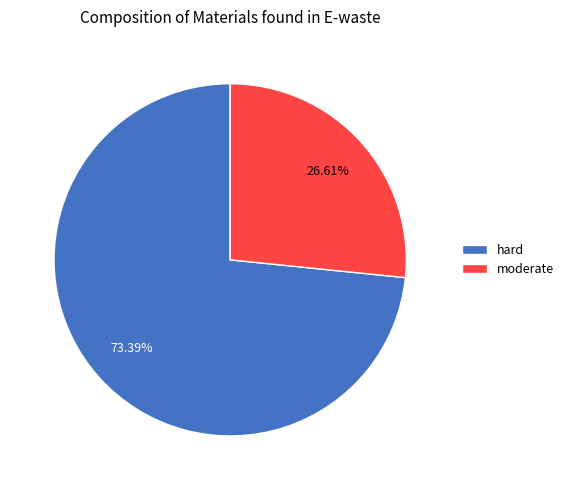

To the nearest percent, what is the difference between the hard and moderate slice percentages?

47%